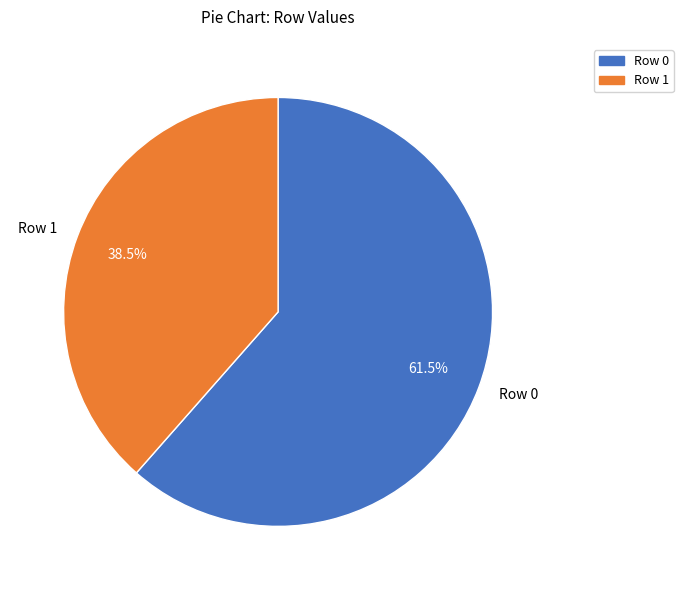

To the nearest percent, what is the difference between the largest and smallest slice percentages?

23%